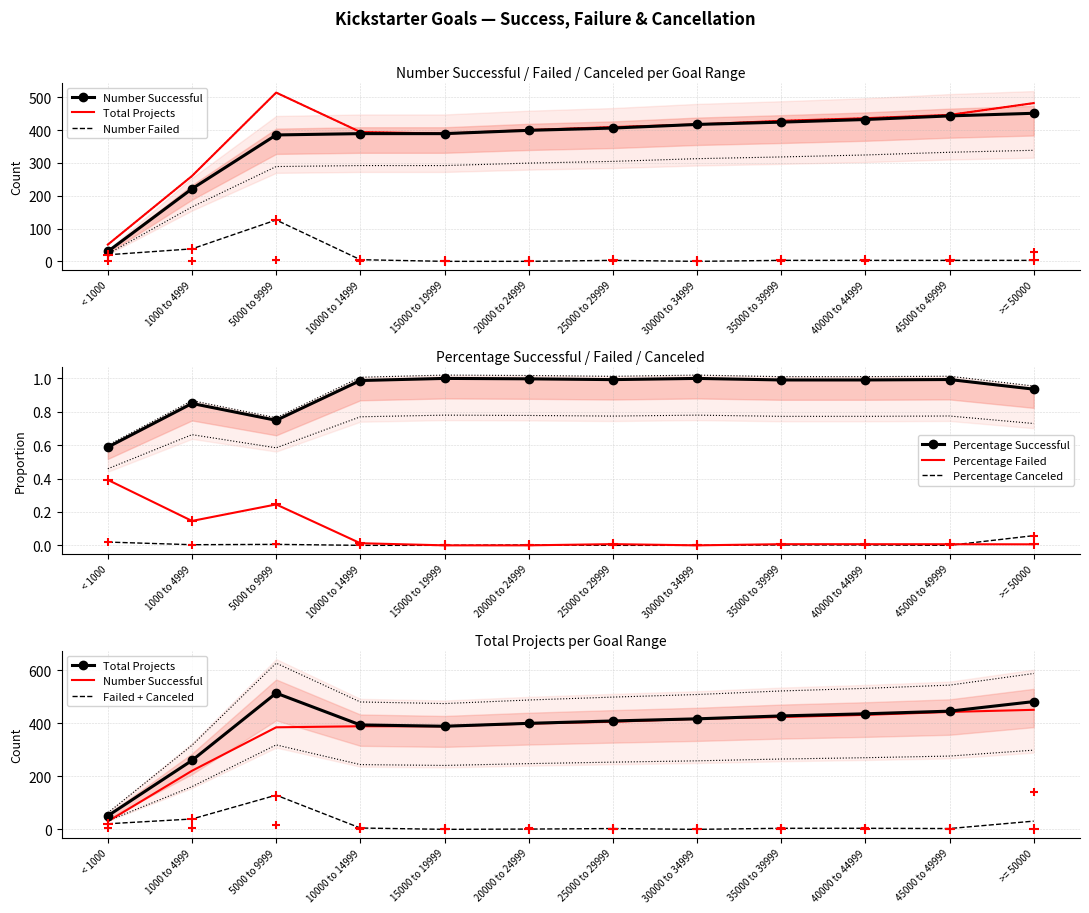

True or false: Percentage Canceled has a value of 0.0 at 35000 to 39999.

True